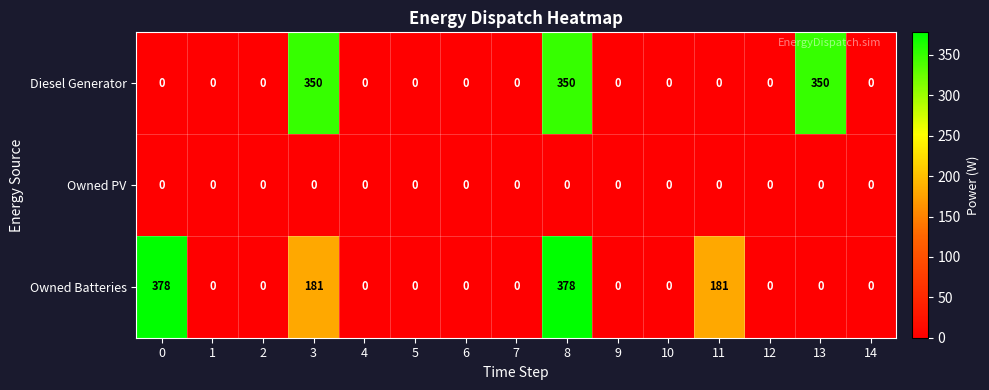

At how many categories does at least one series exceed 280?

4